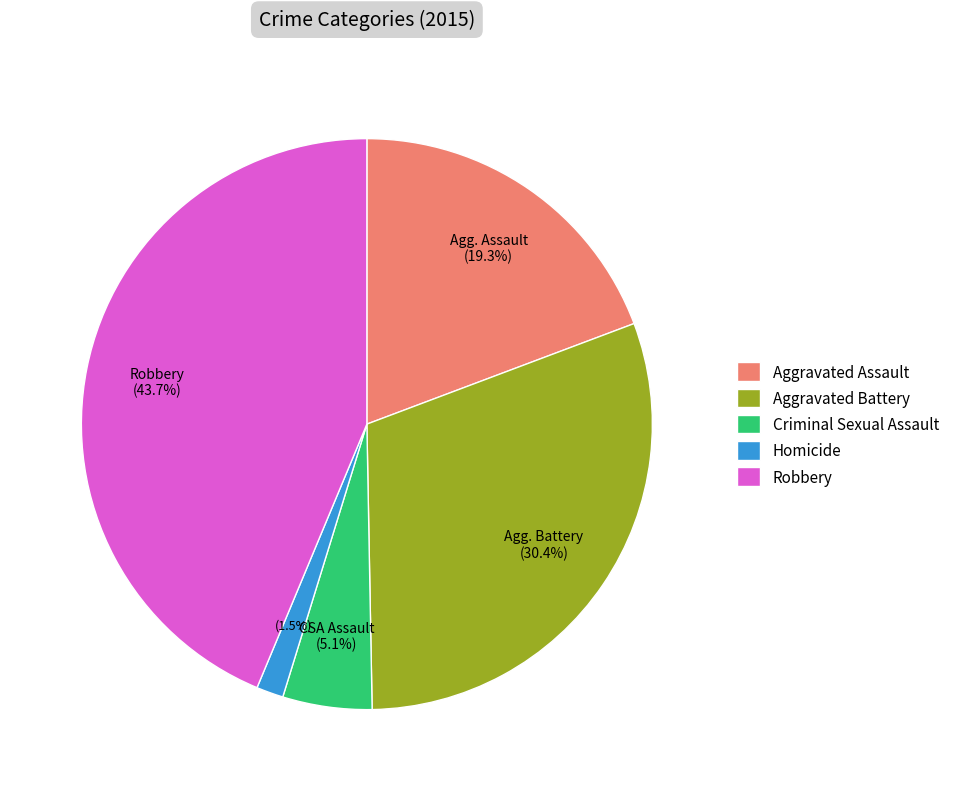

Which category has the smallest portion of the pie?

Homicide